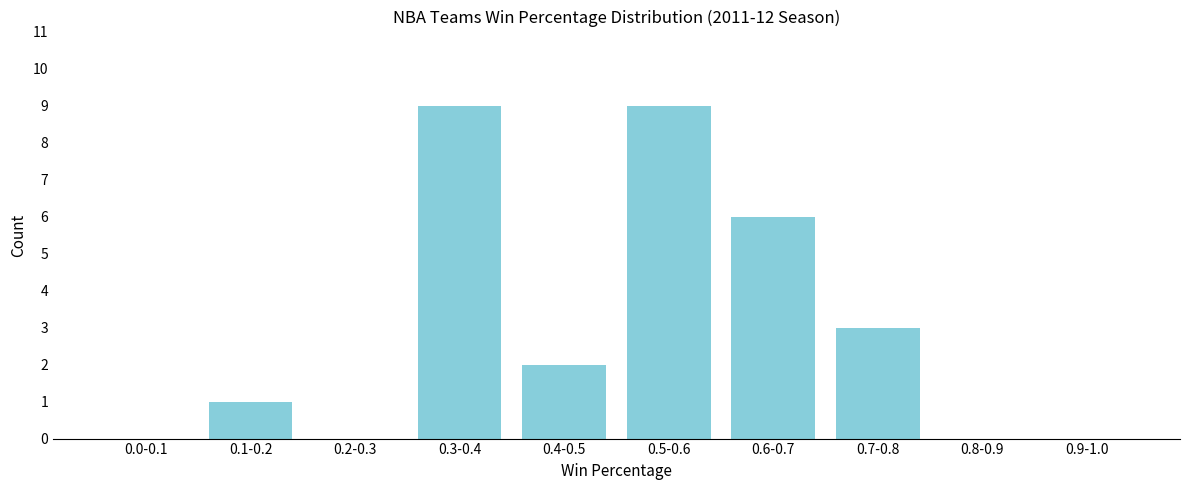

Reading left to right, transcribe all the data shown in this chart.

0.0-0.1=0	0.1-0.2=1	0.2-0.3=0	0.3-0.4=9	0.4-0.5=2	0.5-0.6=9	0.6-0.7=6	0.7-0.8=3	0.8-0.9=0	0.9-1.0=0